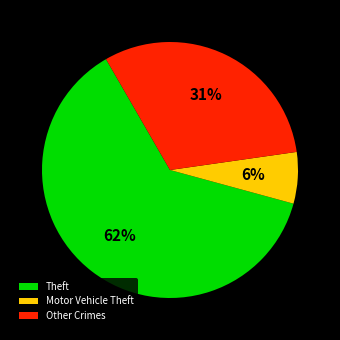

To the nearest percent, what portion does Motor Vehicle Theft represent?

6%